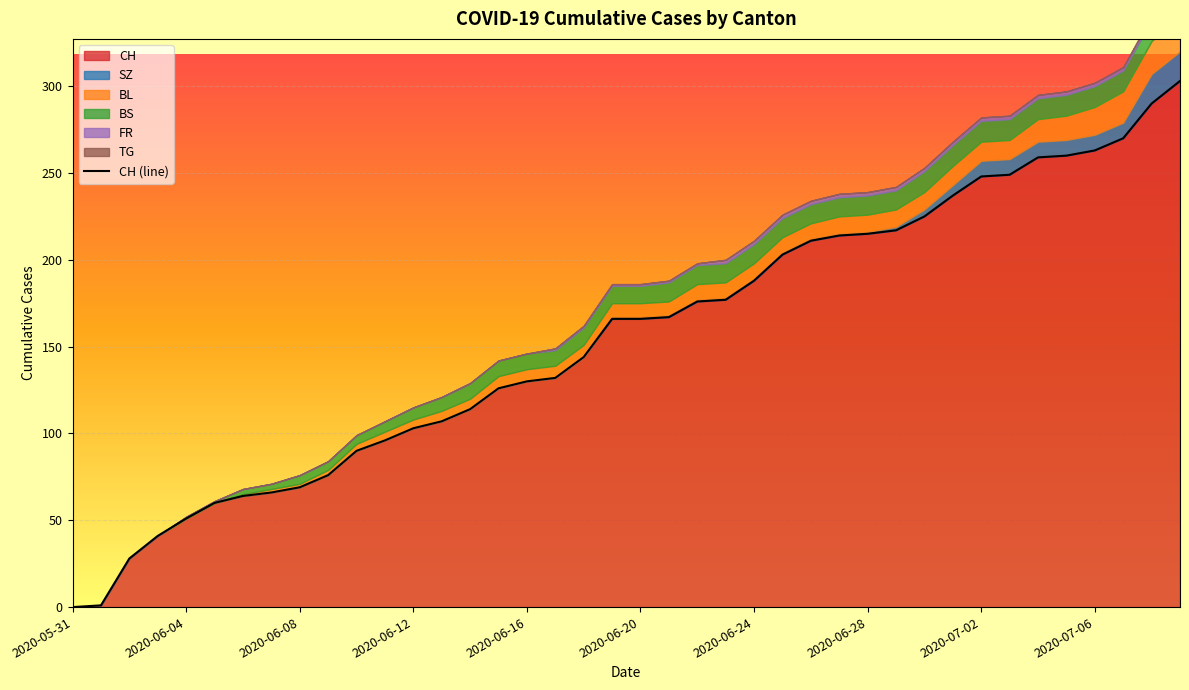

At which label is the value closest to 151?

18